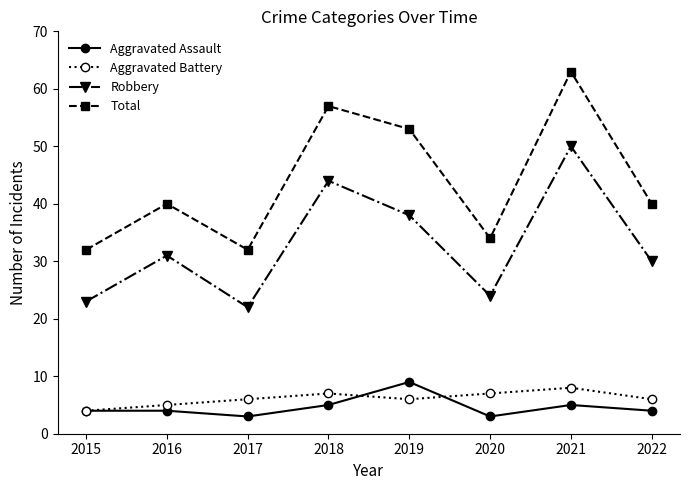

True or false: Aggravated Battery has more than 0 points higher than both neighbors.

True